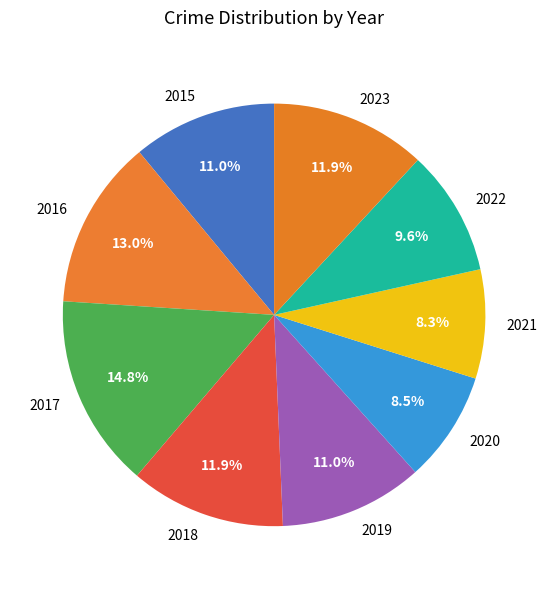

To the nearest percent, what percentage of the pie is 2018?

12%